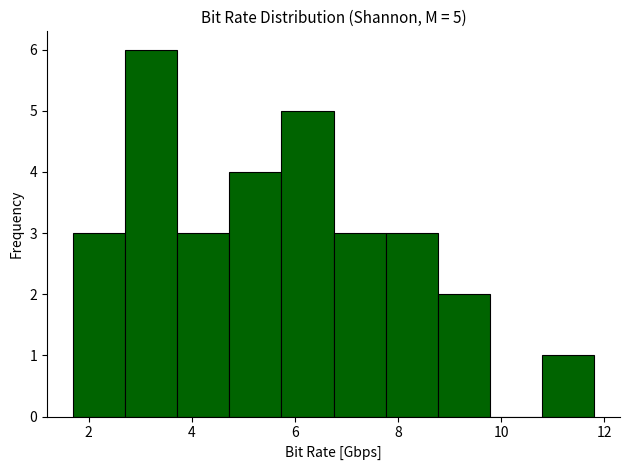

Over which range of the x-axis is the bar tallest?

2.8 to 3.8